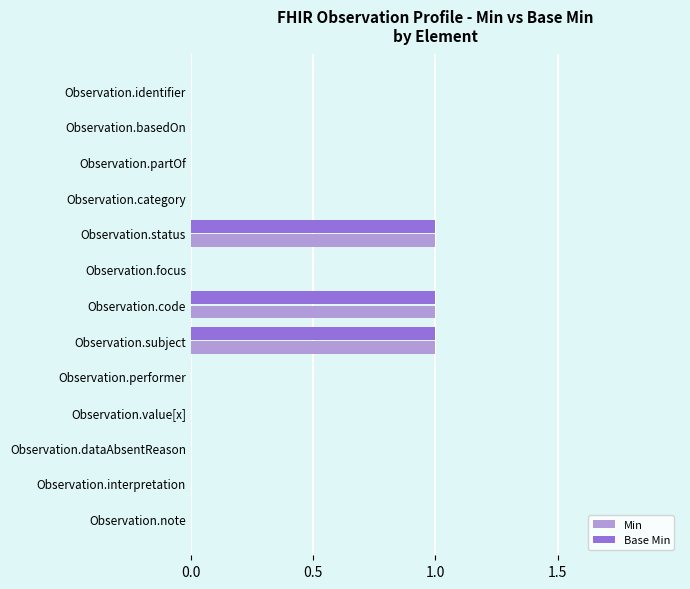

True or false: Base Min has a value of 0 at Observation.focus.

True